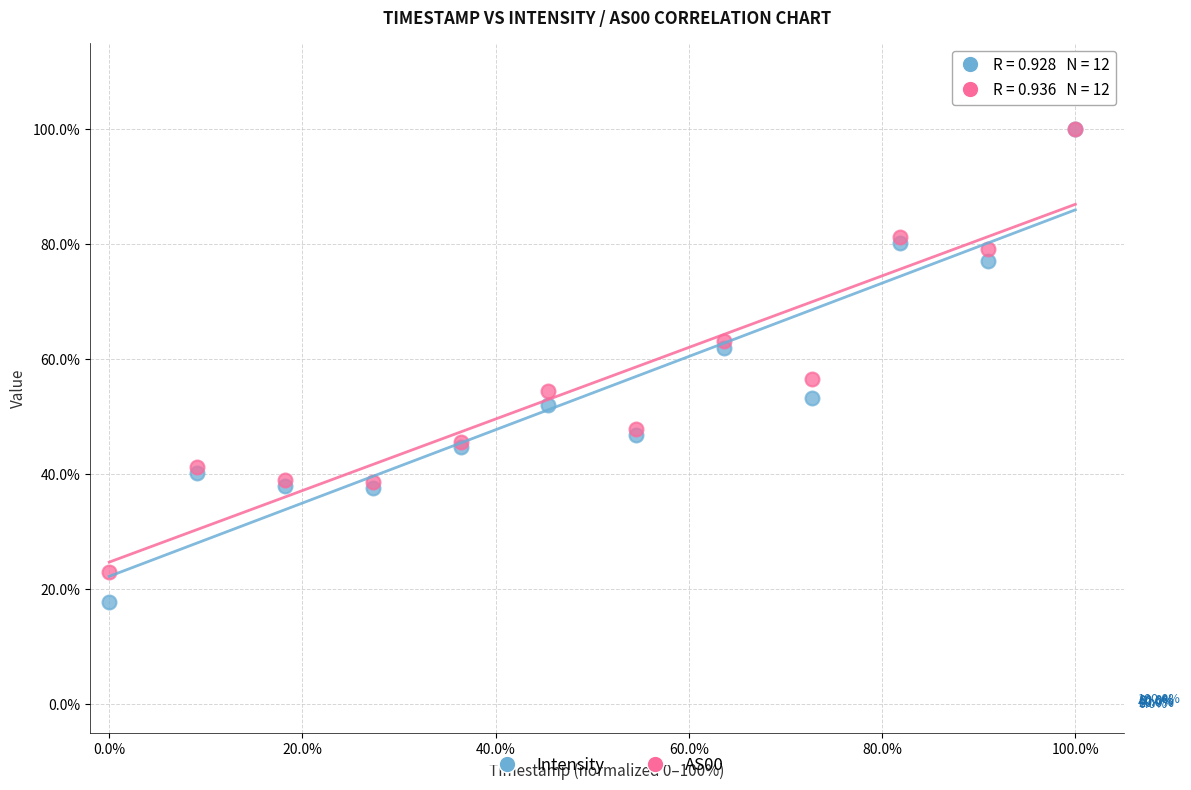

What are all the series names shown in the legend?

Intensity, AS00